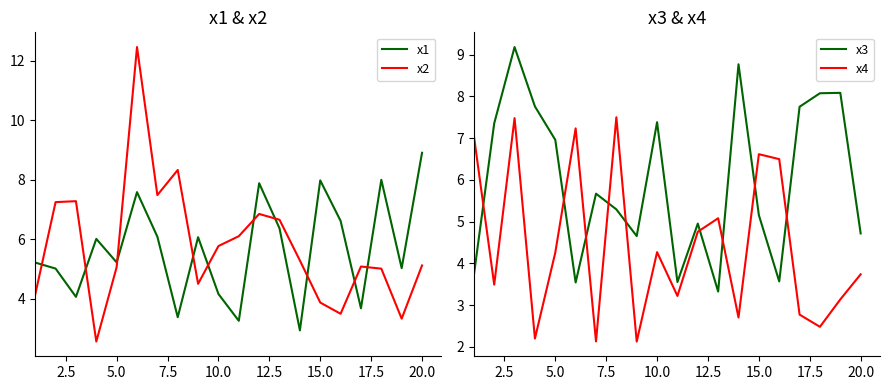

What is the difference between the second highest and minimum values in the x4 series?

5.4